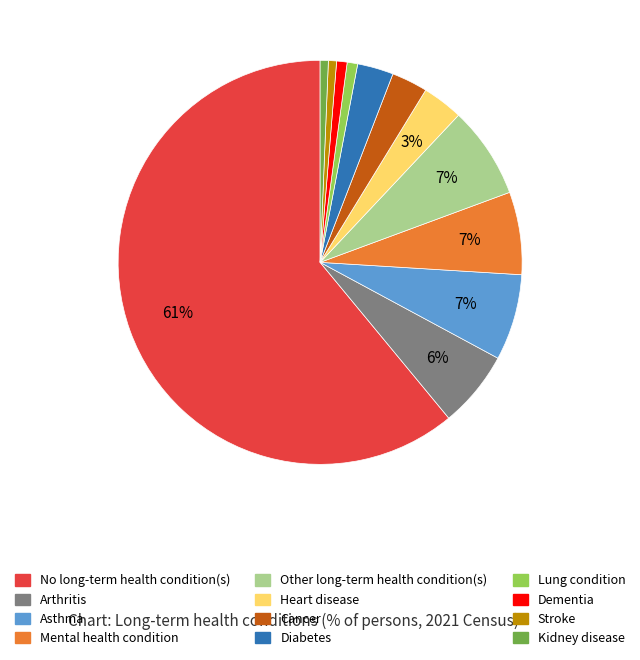

Is the sum of Kidney disease and Other long-term health condition(s) greater than half?

No